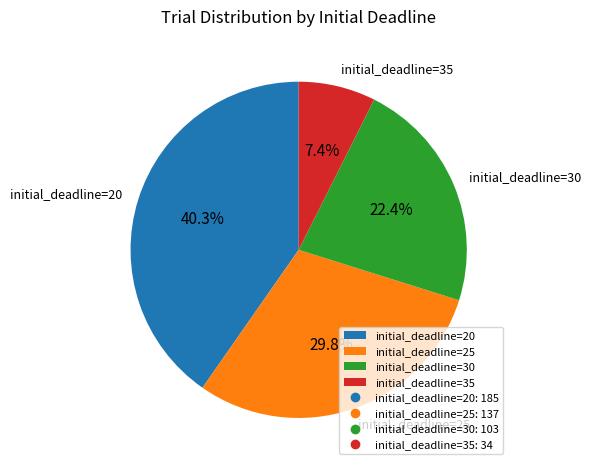

How many slices are in this pie chart?

4